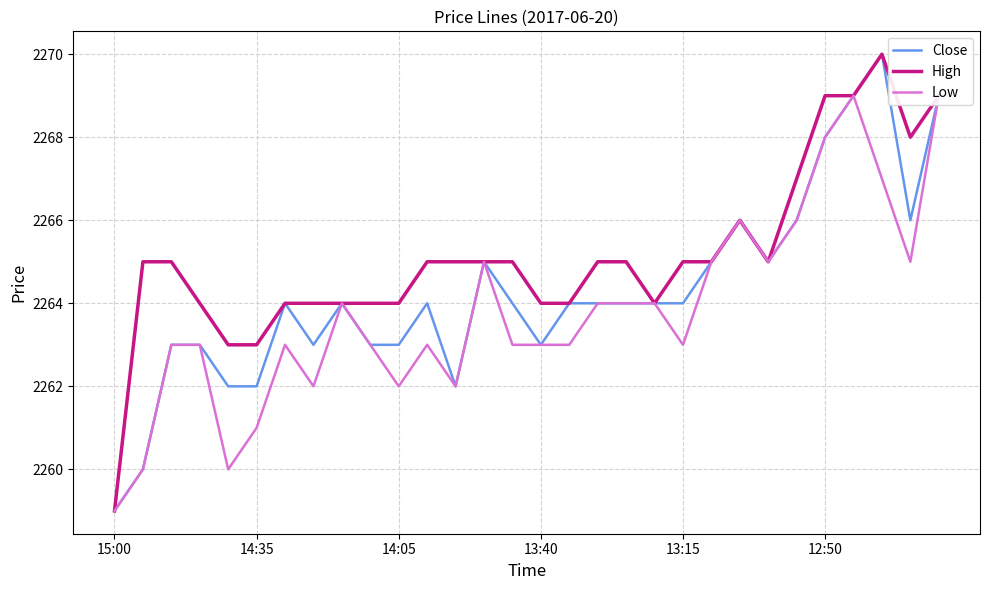

What are all the series names shown in the legend?

Close, High, Low